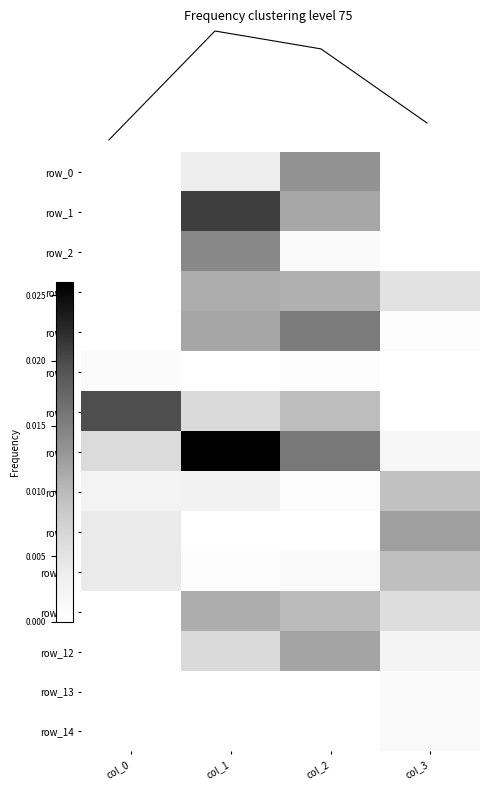

Is it true that row_6 equals 0.0 at col_2?

True